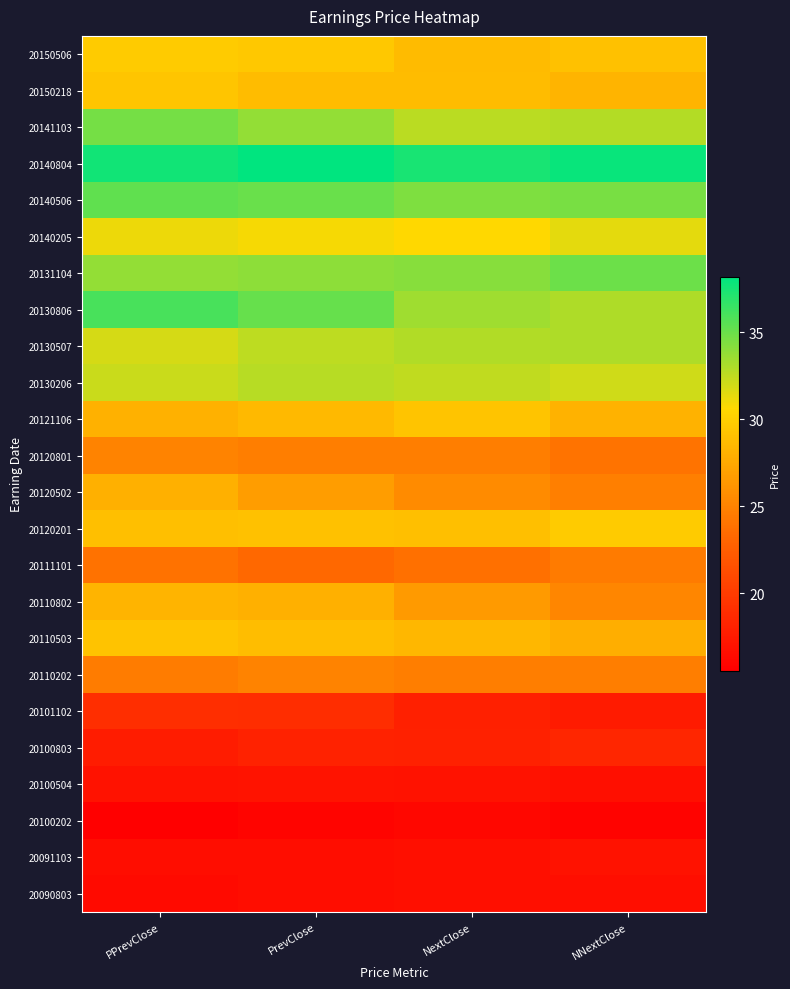

Which series has the largest total across all categories?

20140804